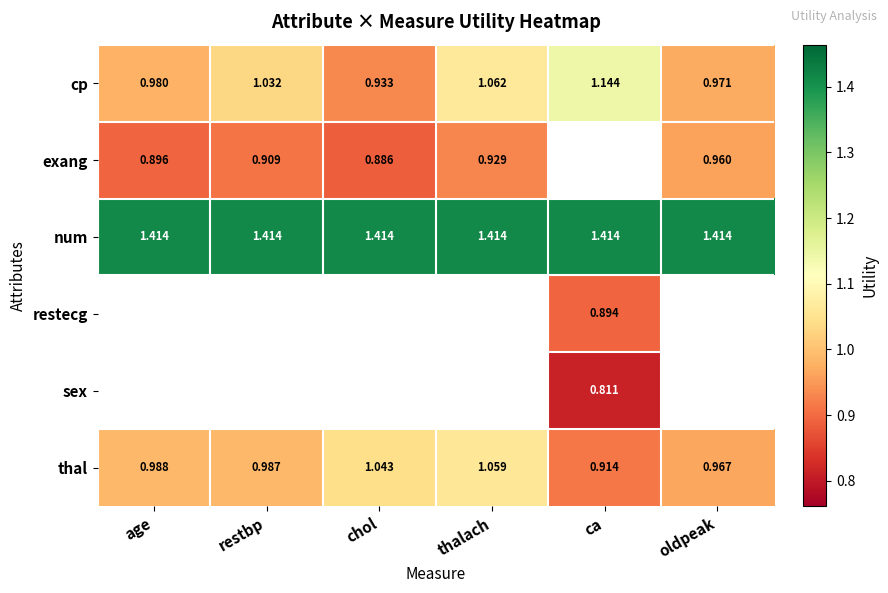

At how many categories does at least one series exceed 1?

6